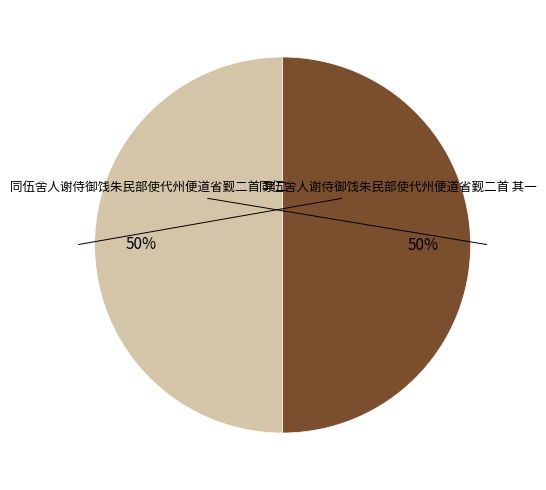

Rank the categories by value from highest to lowest.

同伍舍人谢侍御饯朱民部使代州便道省觐二首 其二, 同伍舍人谢侍御饯朱民部使代州便道省觐二首 其一